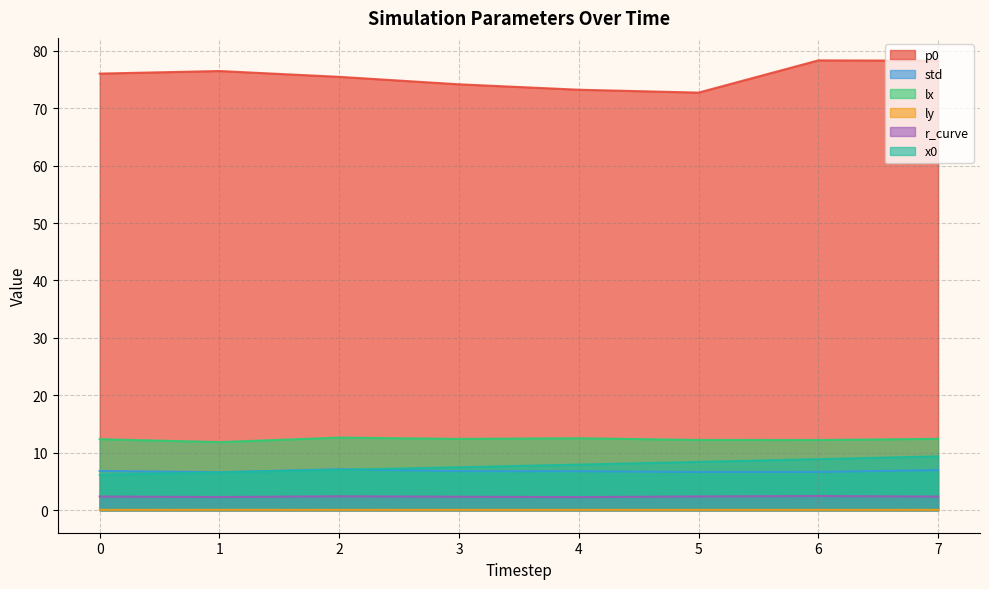

What is the difference between the second highest and second lowest values in the x0 series?

2.3